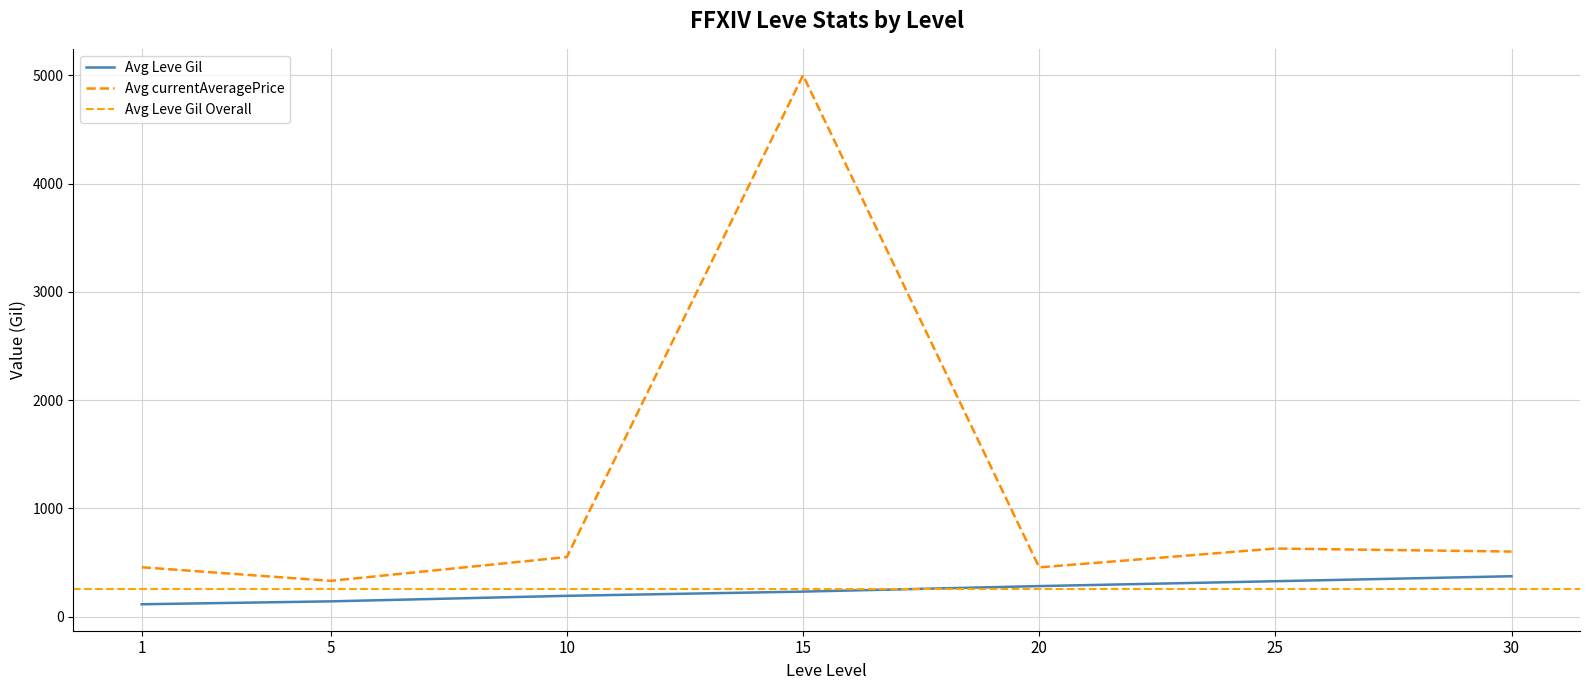

Between 5 and 30, which series saw the biggest shift?

Avg currentAveragePrice